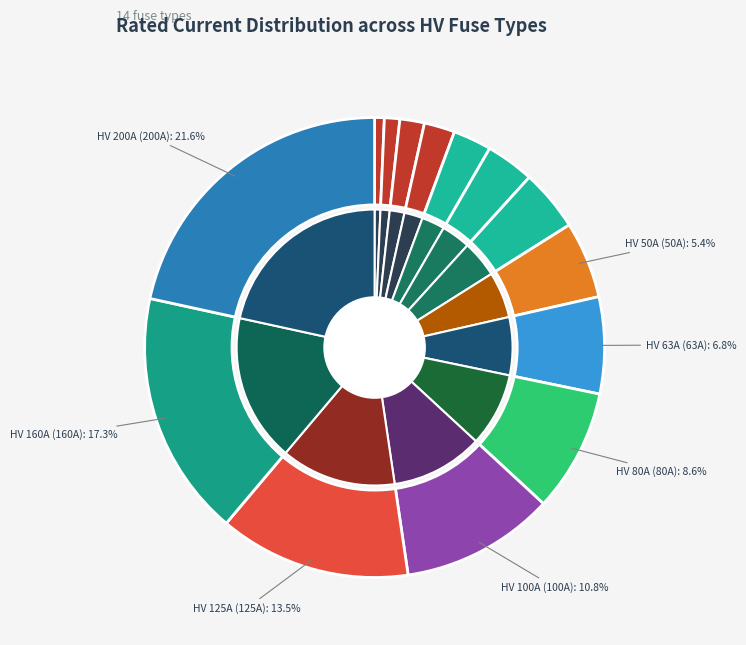

Is the sum of HV 40A and HV 63A greater than half?

No